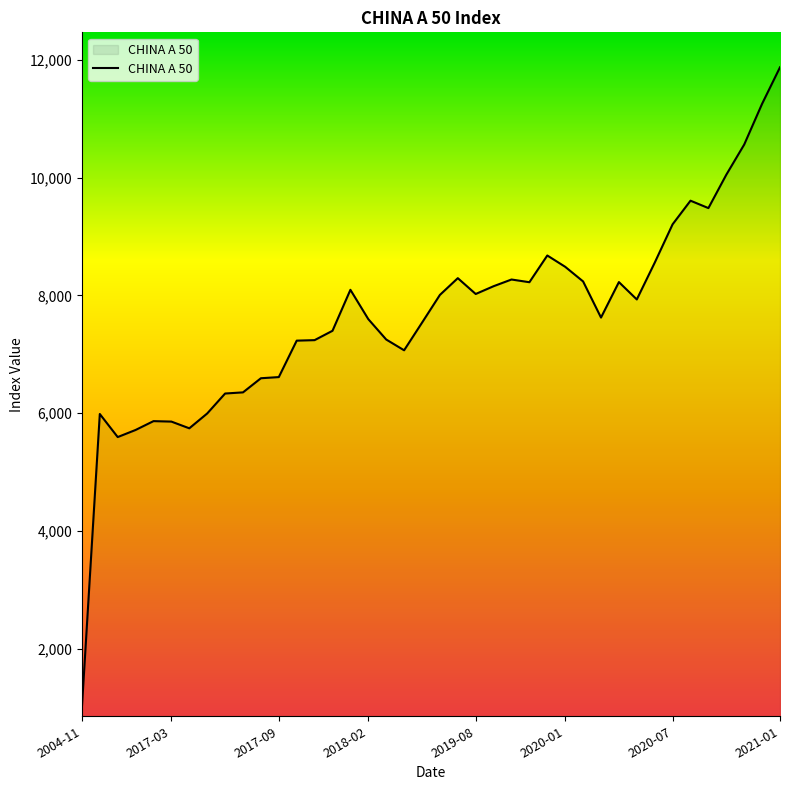

What is the smallest value displayed?

1000.0